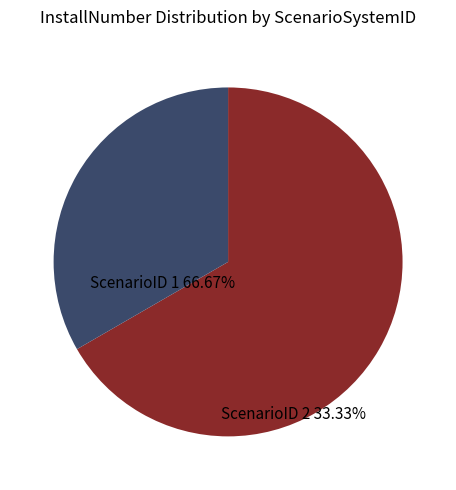

Is there any slice that represents more than half of the pie?

Yes